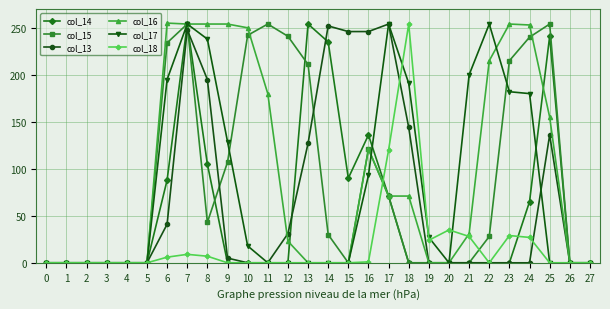

Which series changed the most between 12 and 25?

col_14